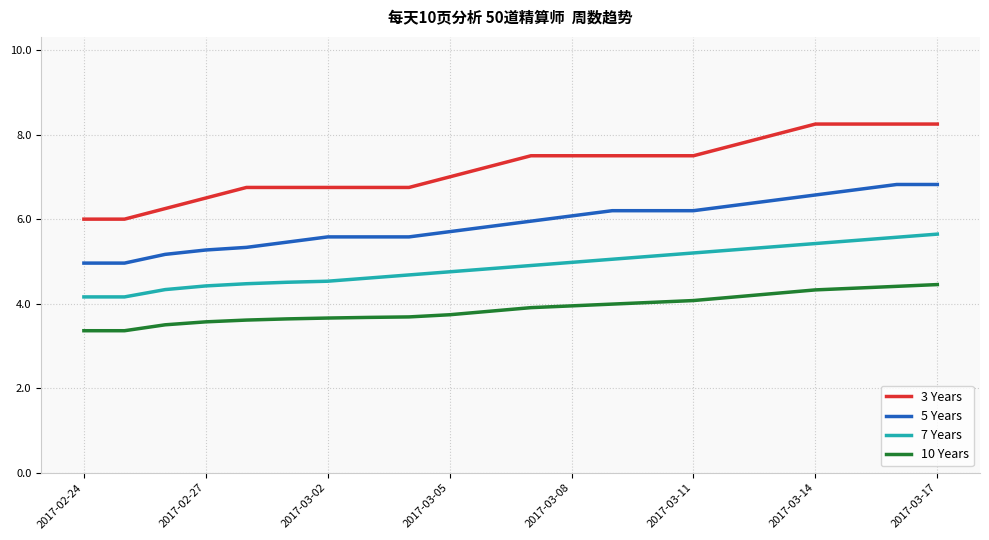

True or false: 3 Years and 7 Years cross at least once.

False